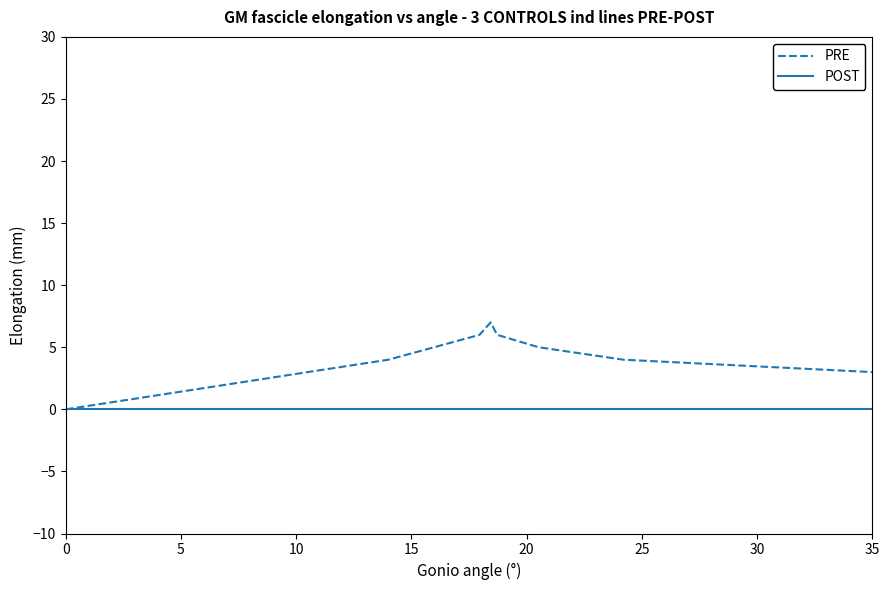

Rank the series by their maximum value, from highest to lowest.

PRE, POST